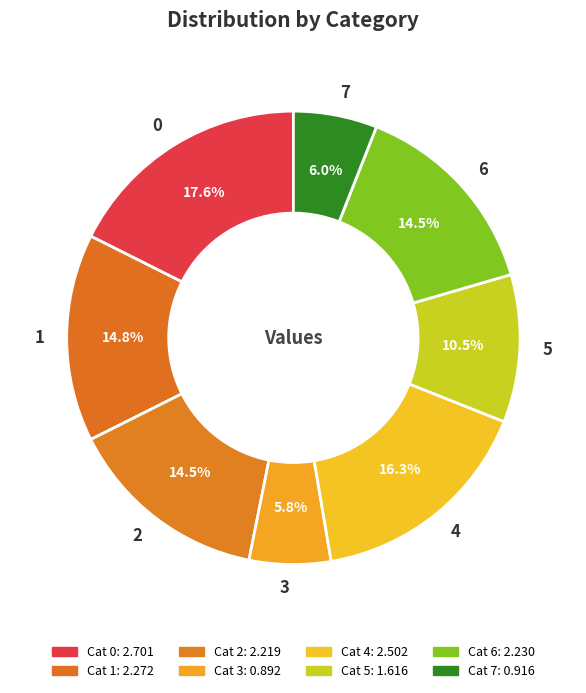

Does 3 represent more than half of the total?

No